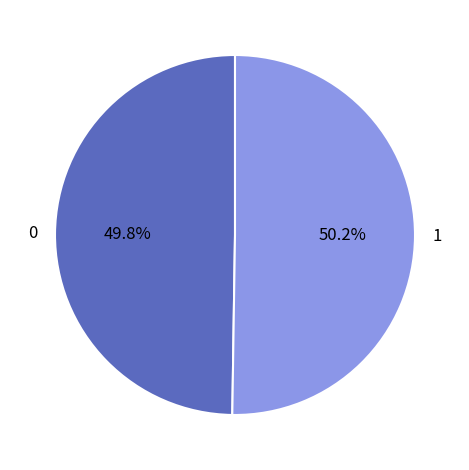

How many segments does this pie chart have?

2